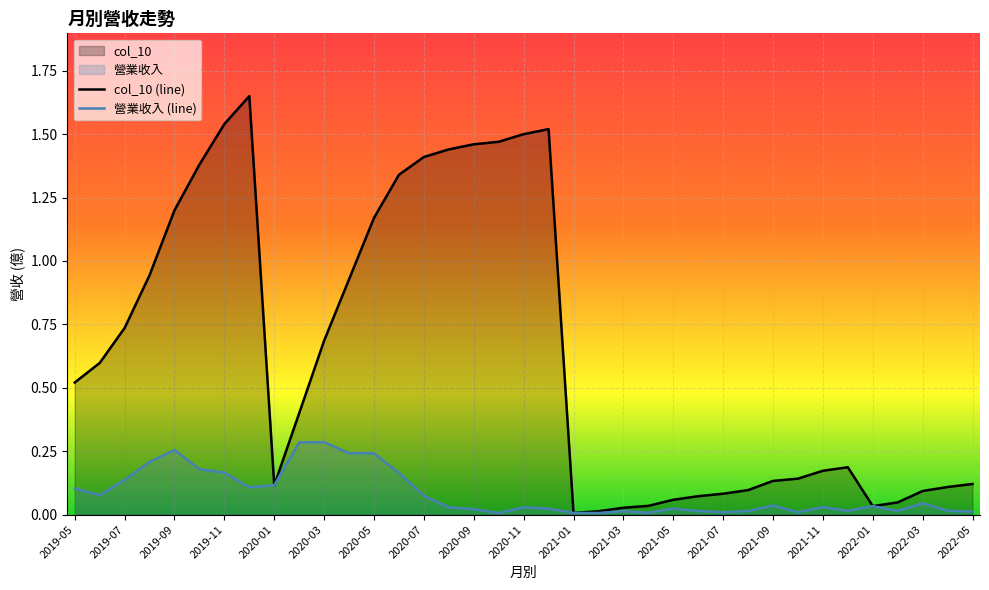

How many interior local valleys does the col_10 series have?

3